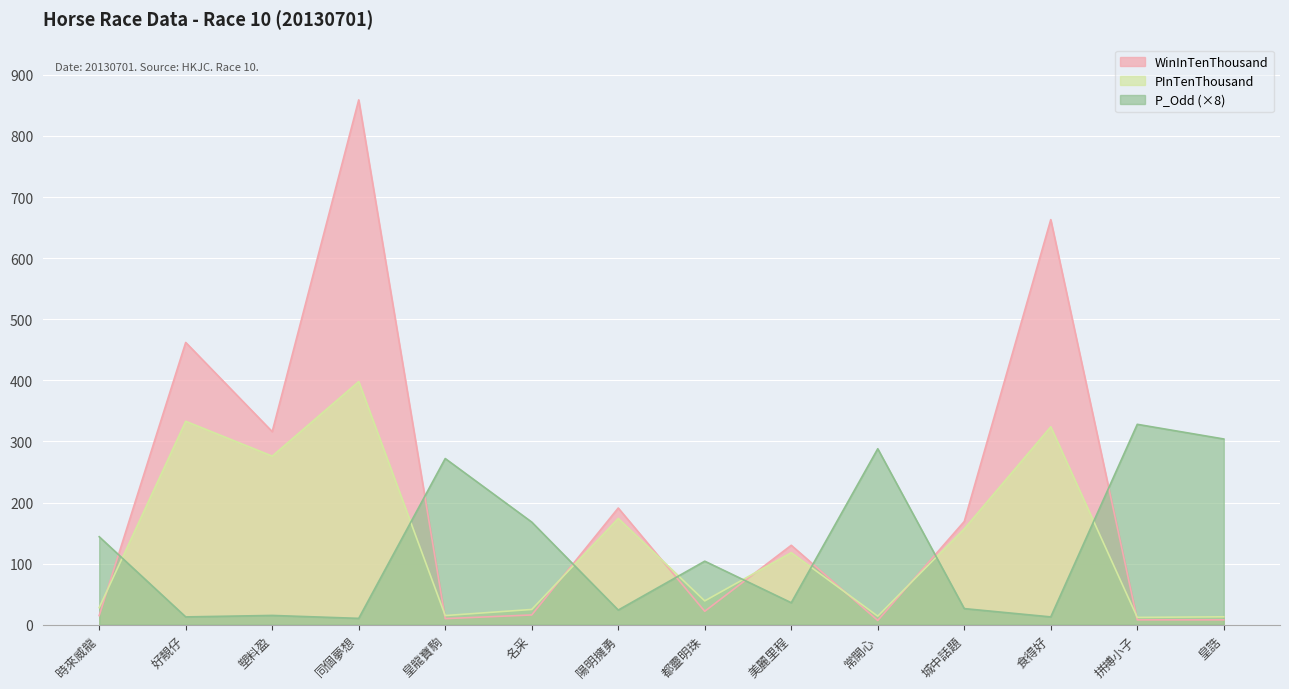

List the series in order of their peak value, highest first.

WinInTenThousand, PInTenThousand, P_Odd (×8)